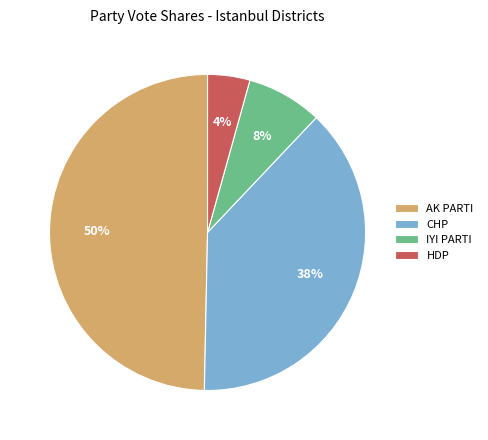

Does CHP account for over 50% of the chart?

No